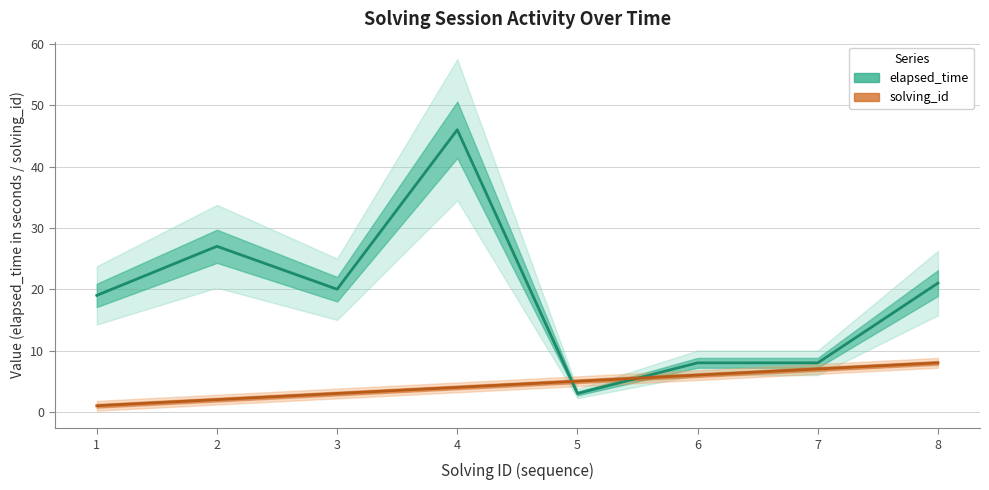

What is the sum of all elapsed_time values?

152